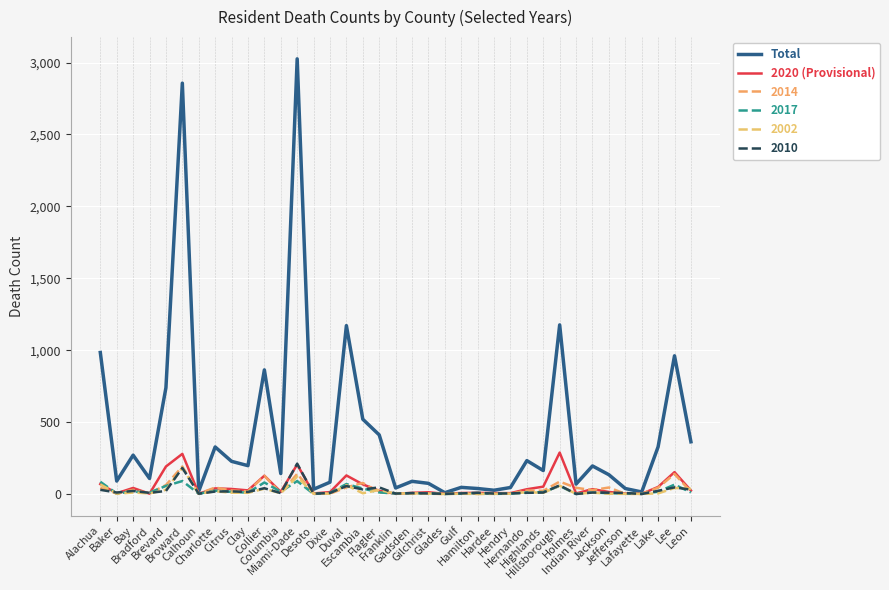

What is the sum of all Total values?

16107